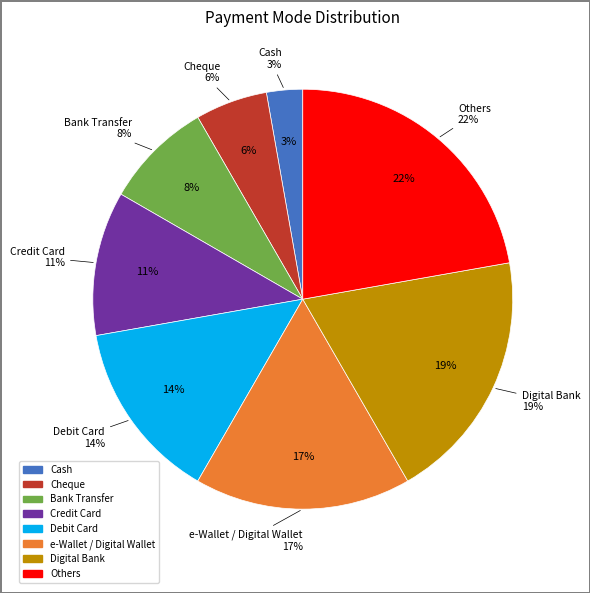

To the nearest percent, what is the difference between the Debit Card and Others slice percentages?

8%